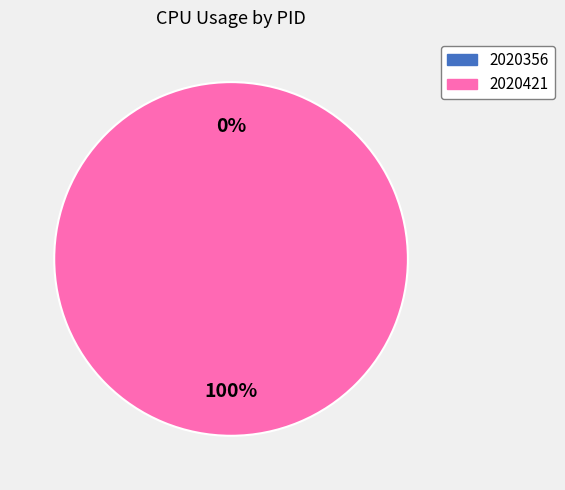

Rank the categories by value from highest to lowest.

2020421, 2020356